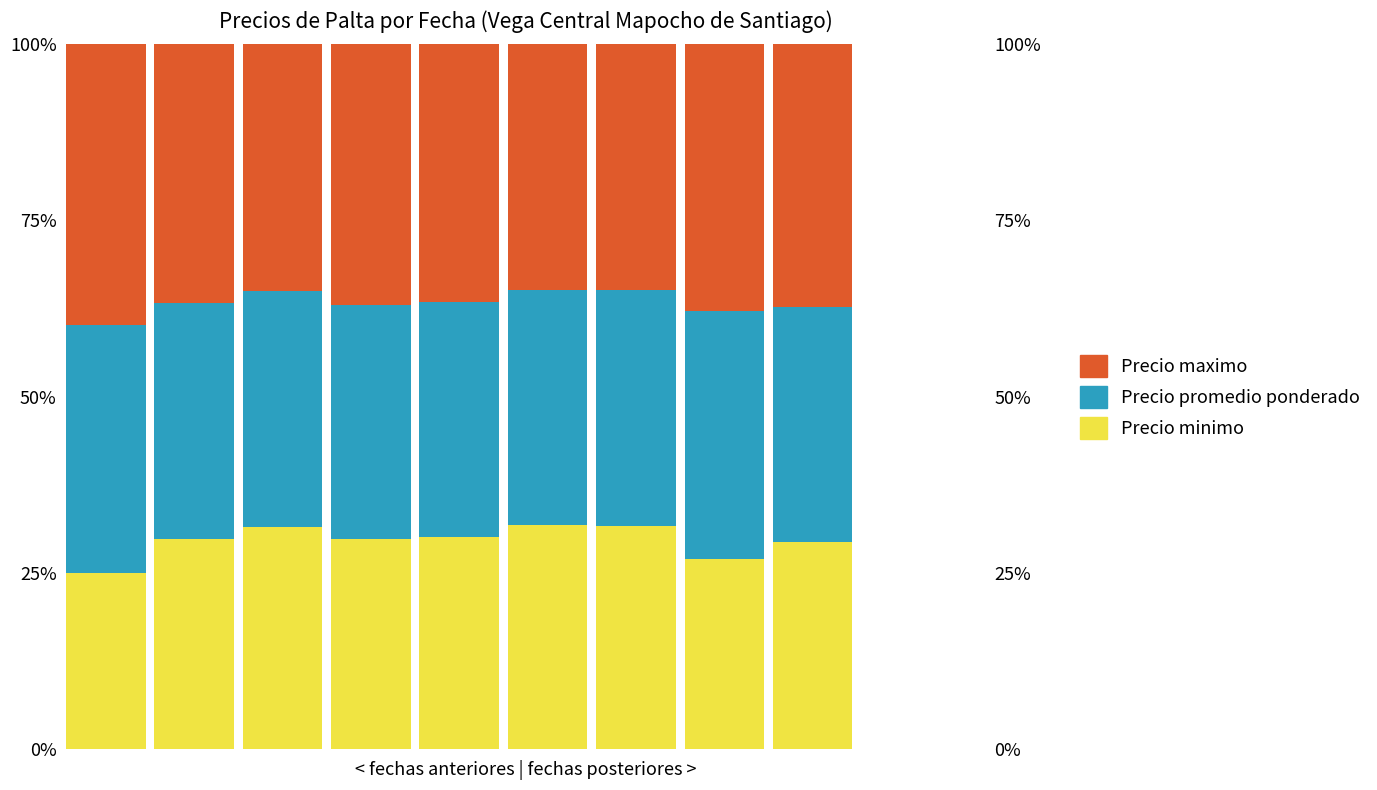

Count the number of categories in the chart.

9